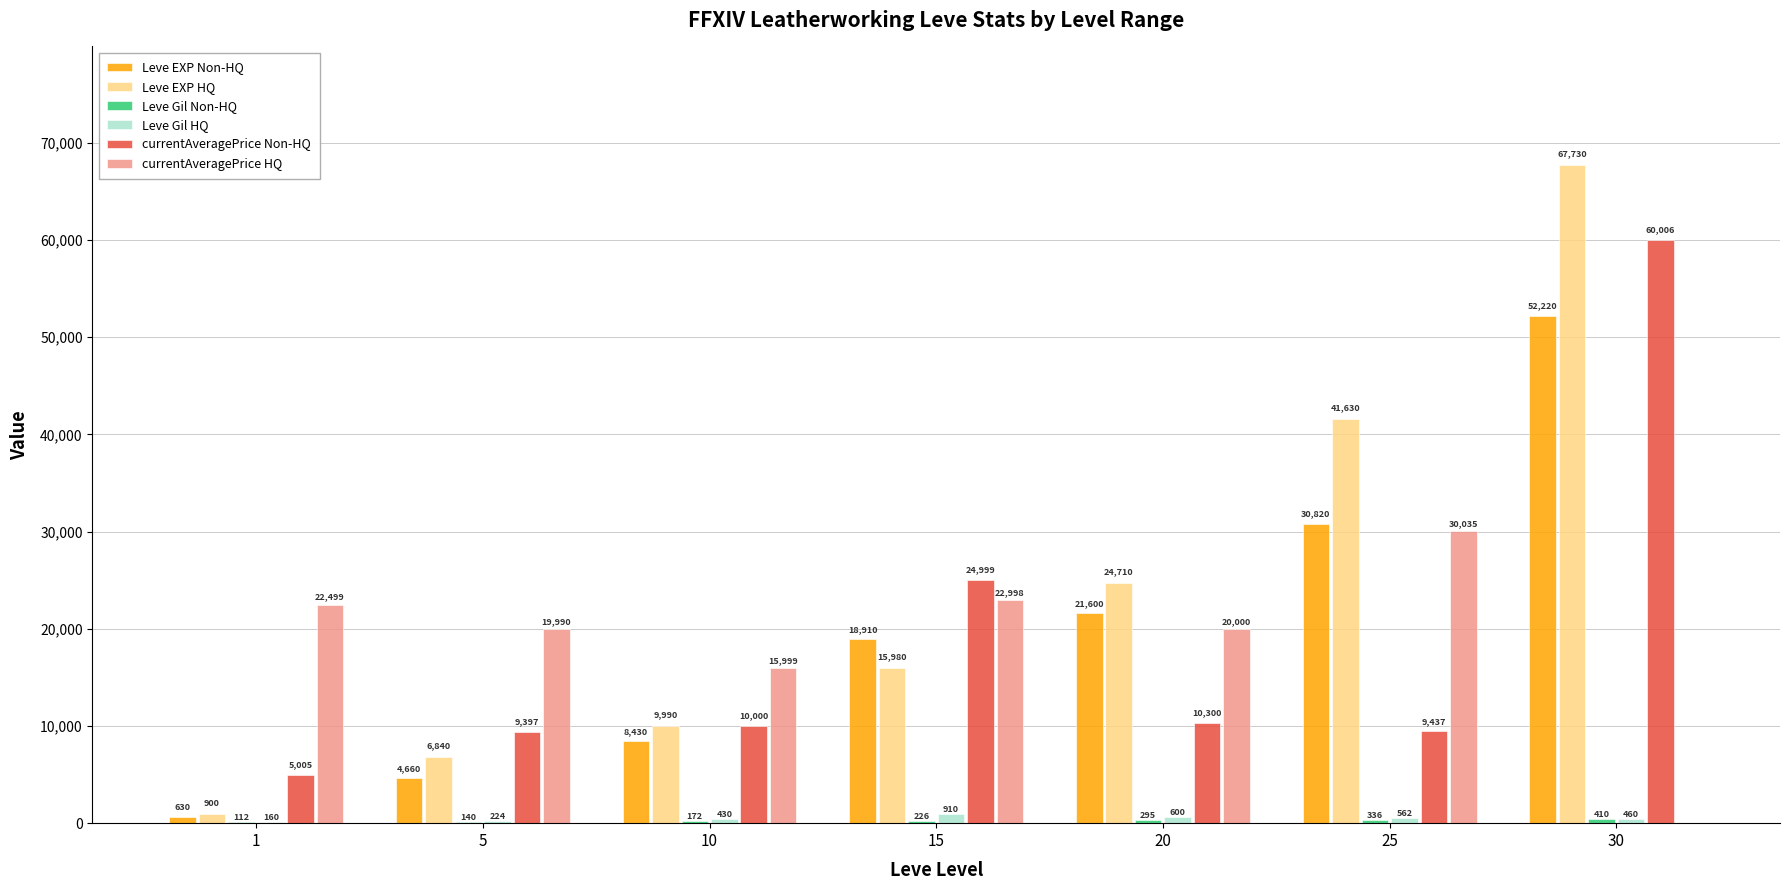

Which label corresponds to the largest value in the chart?

30